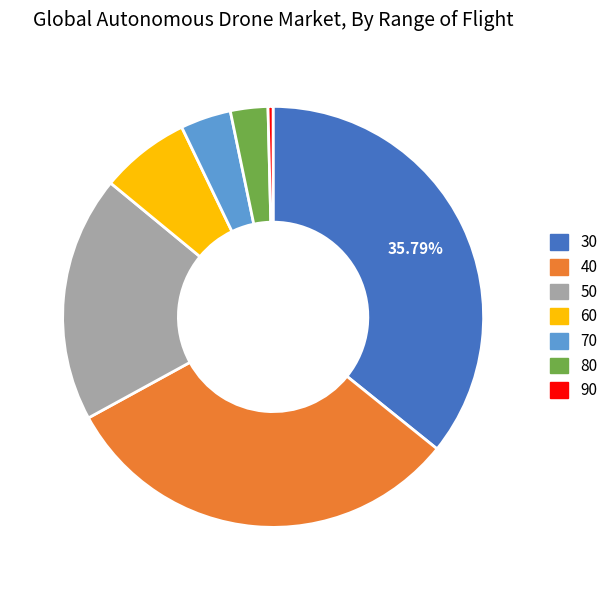

Combined, do 60 and 40 account for over 50%?

No